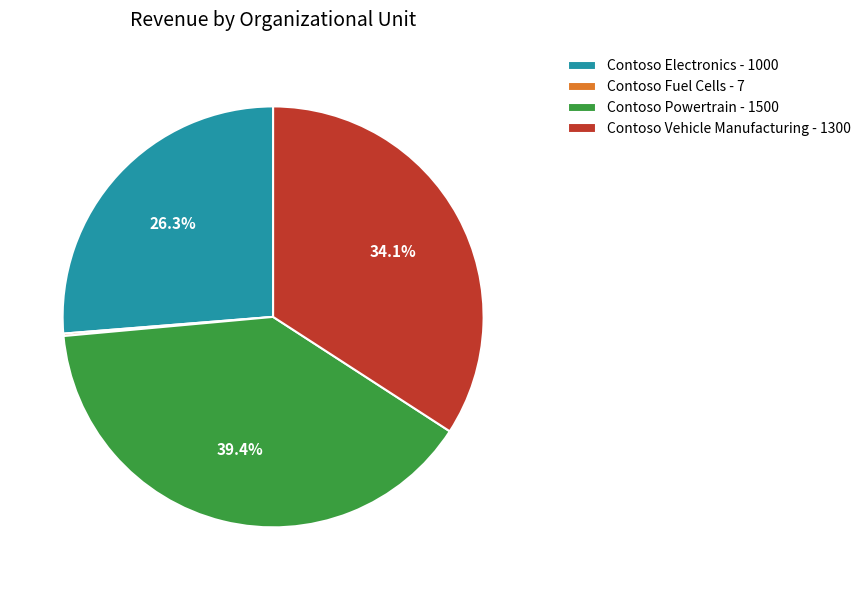

Does any single category account for the majority?

No